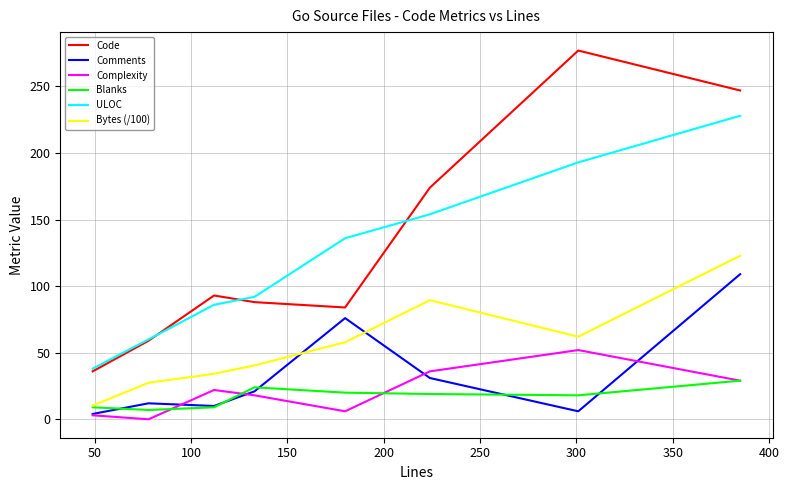

True or false: Comments and Code intersect in this chart.

False